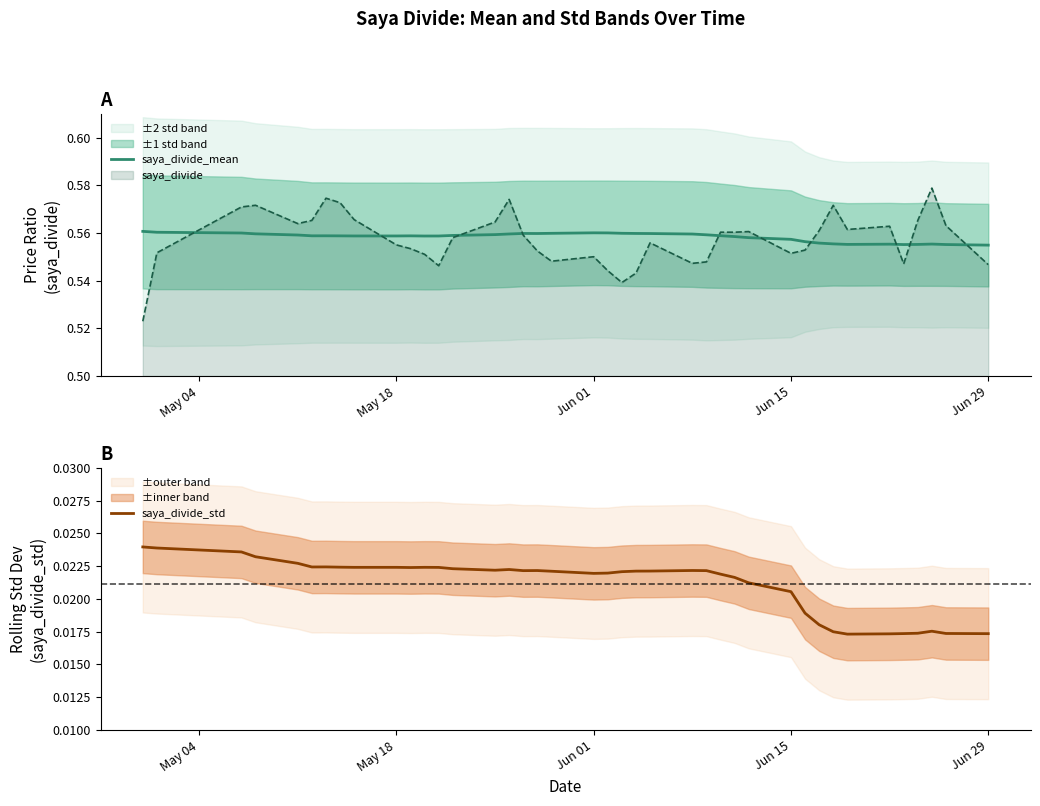

Is it true that saya_divide_mean equals 0.9 at Jun 29?

False